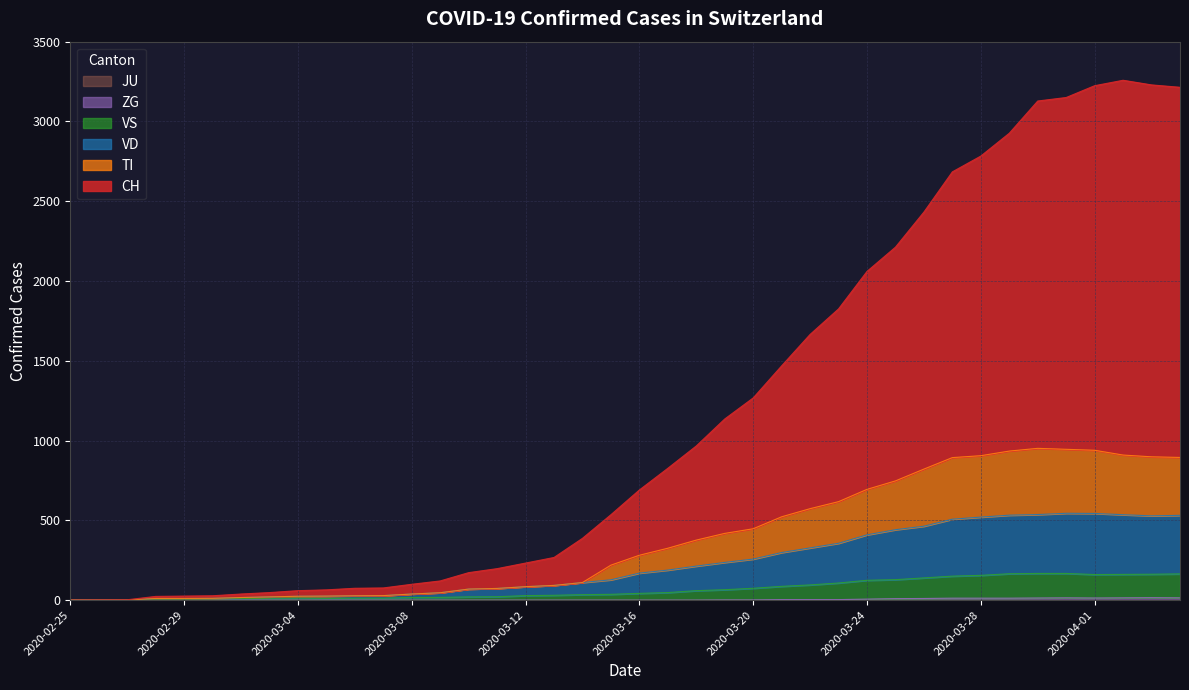

What is the difference between the second highest and minimum values in the ZG series?

14